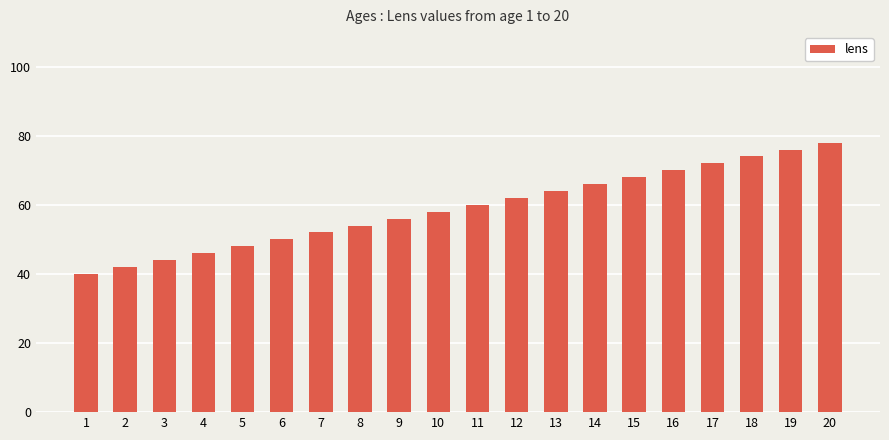

Rank the categories by value from lowest to highest.

1, 2, 3, 4, 5, 6, 7, 8, 9, 10, 11, 12, 13, 14, 15, 16, 17, 18, 19, 20